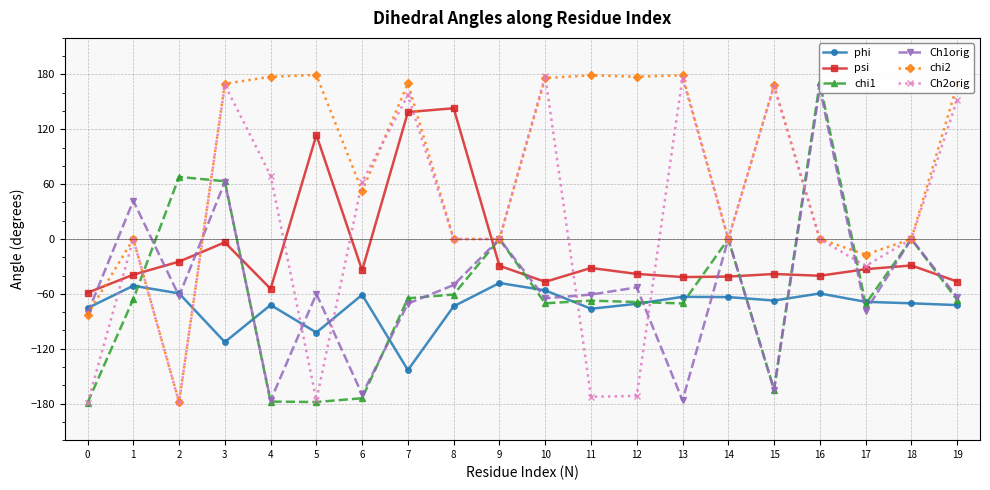

What is the difference between the highest and lowest values at 8?

216.6